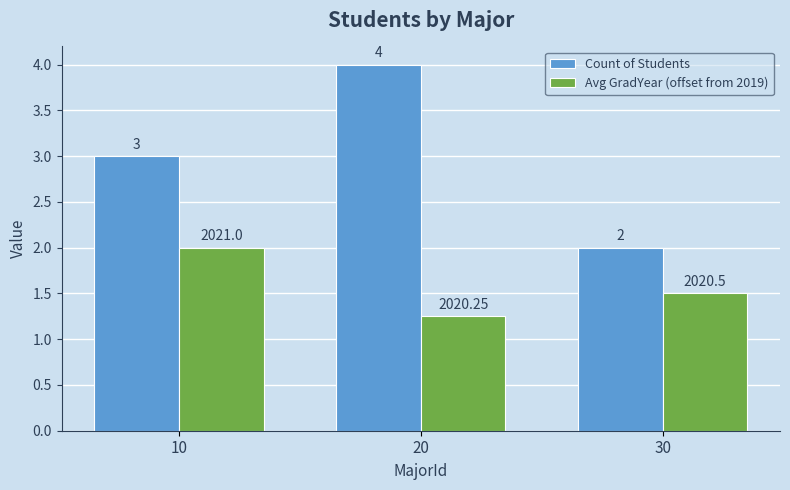

What is the value of the Count of Students bar at the 1st from the left?

3.0